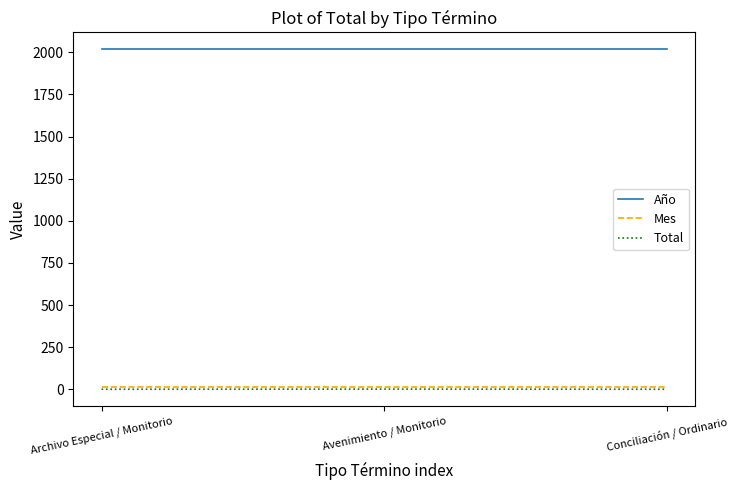

How many series are shown in this chart?

3